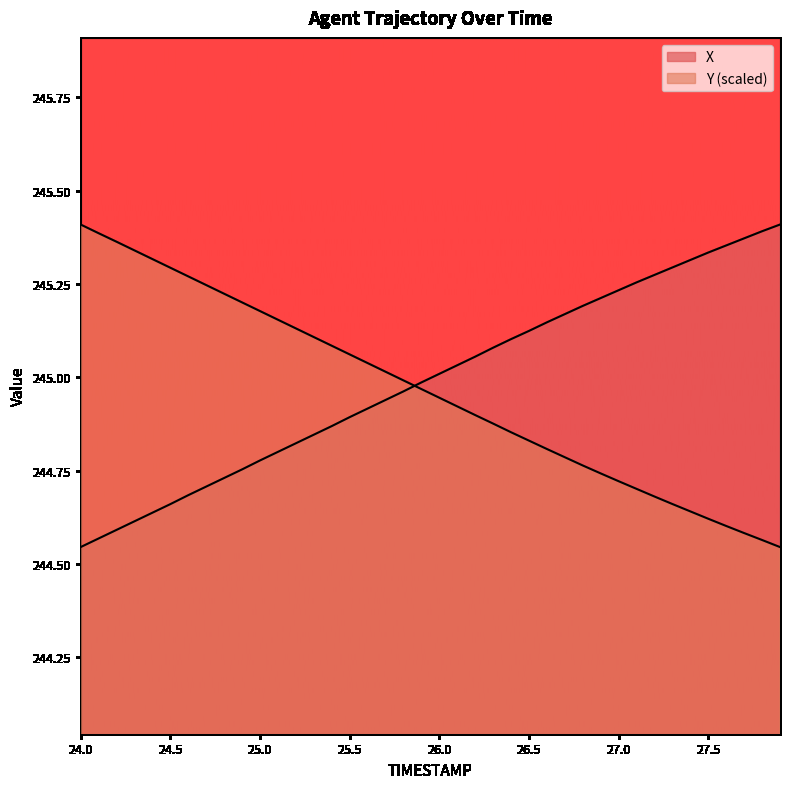

What are all the series names shown in the legend?

X, Y